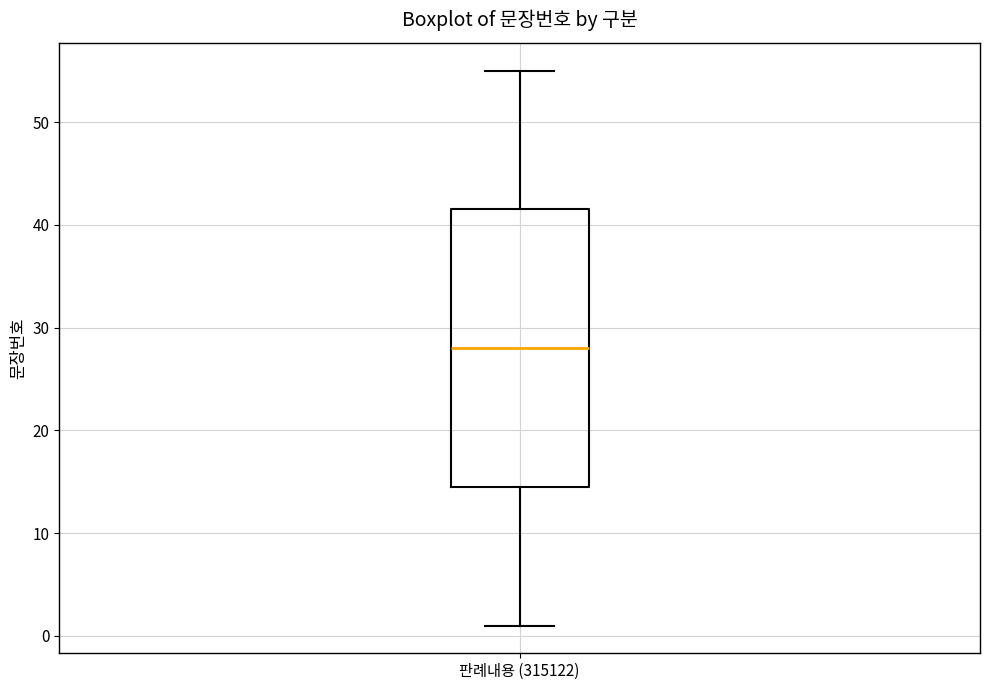

Where is the lower edge of the box for 판례내용 (315122) on the y-axis? The values are not printed on the chart, so give them approximately, as read against the axis.

15